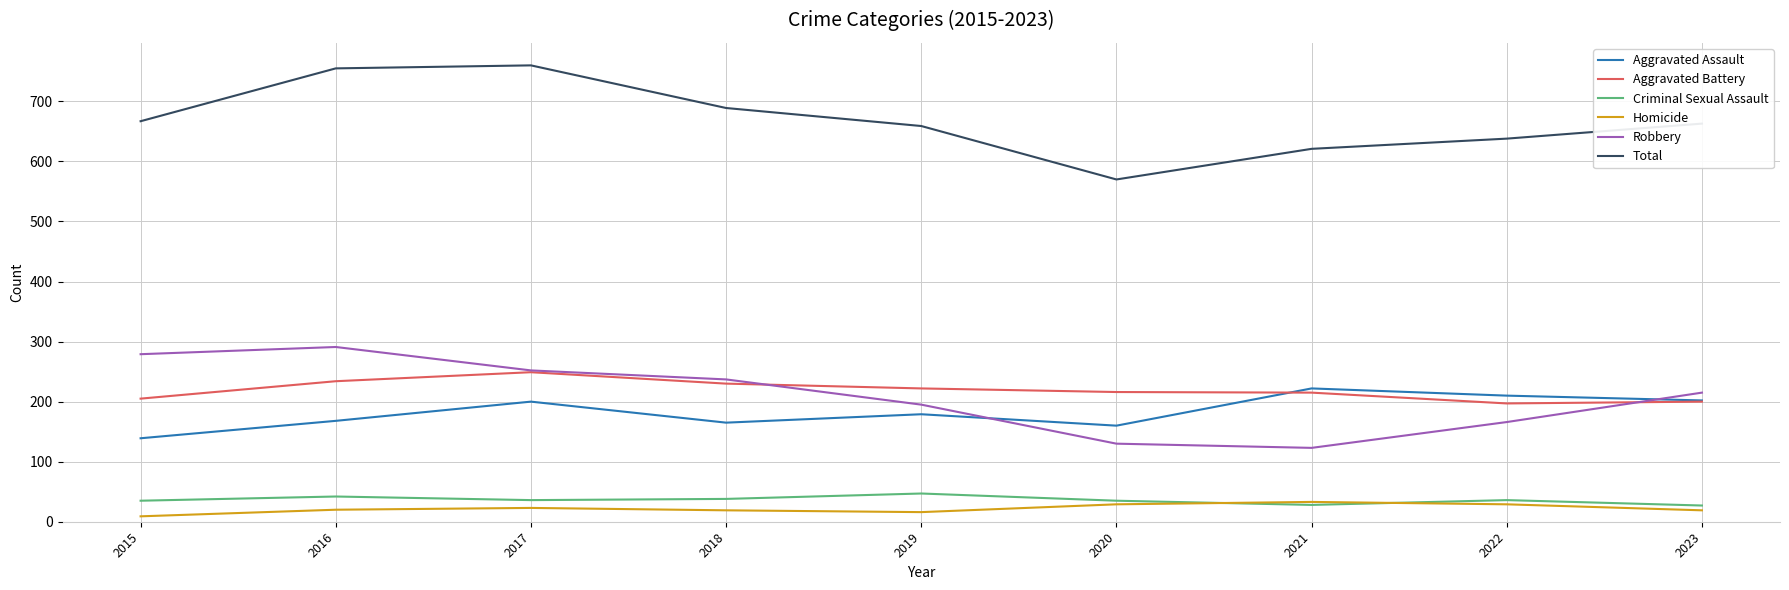

Between 2020 and 2022, which series saw the biggest shift?

Total